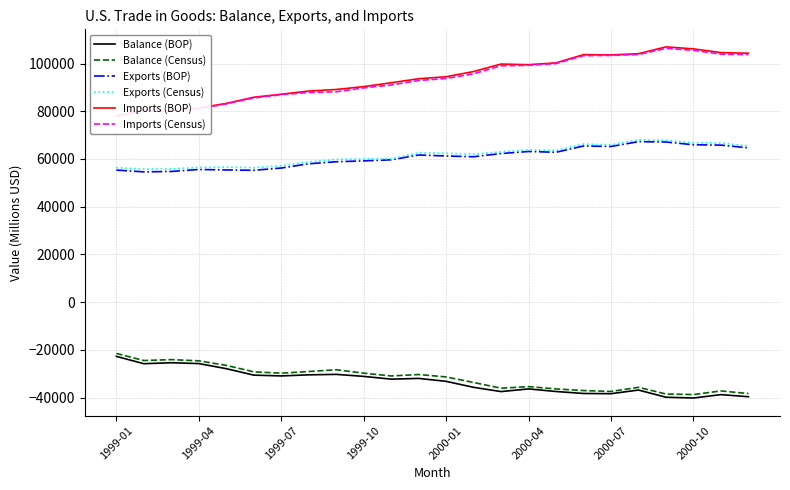

At which category is the sum across all series the highest?

19